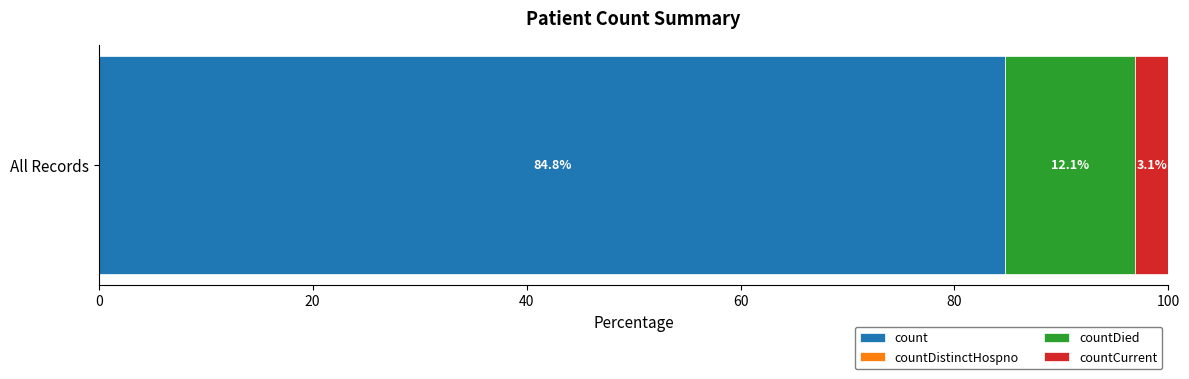

What is the approximate value of count at All Records?

84.8